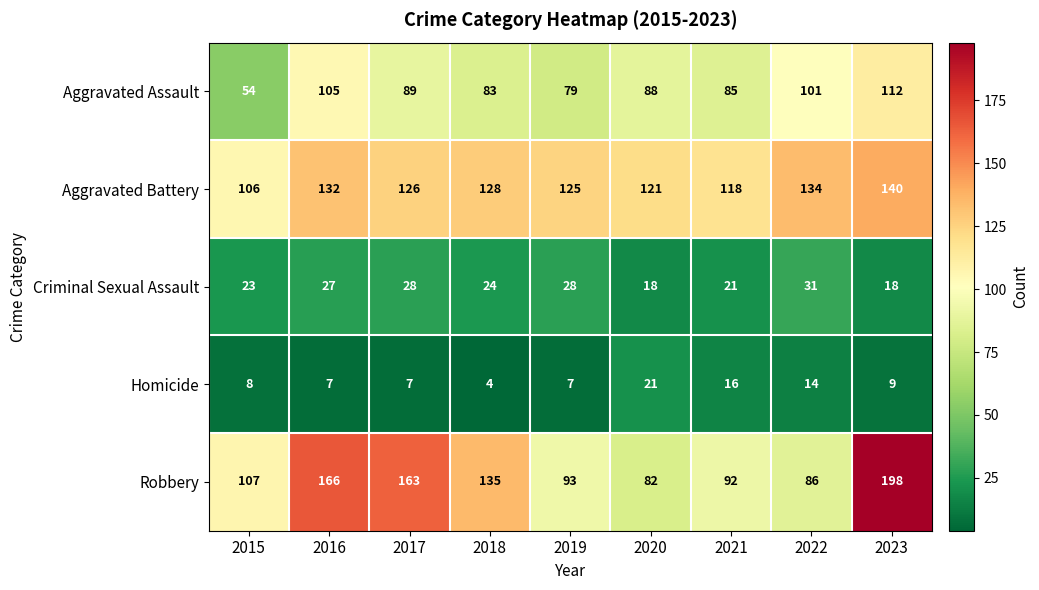

How many data points does each series have?

9